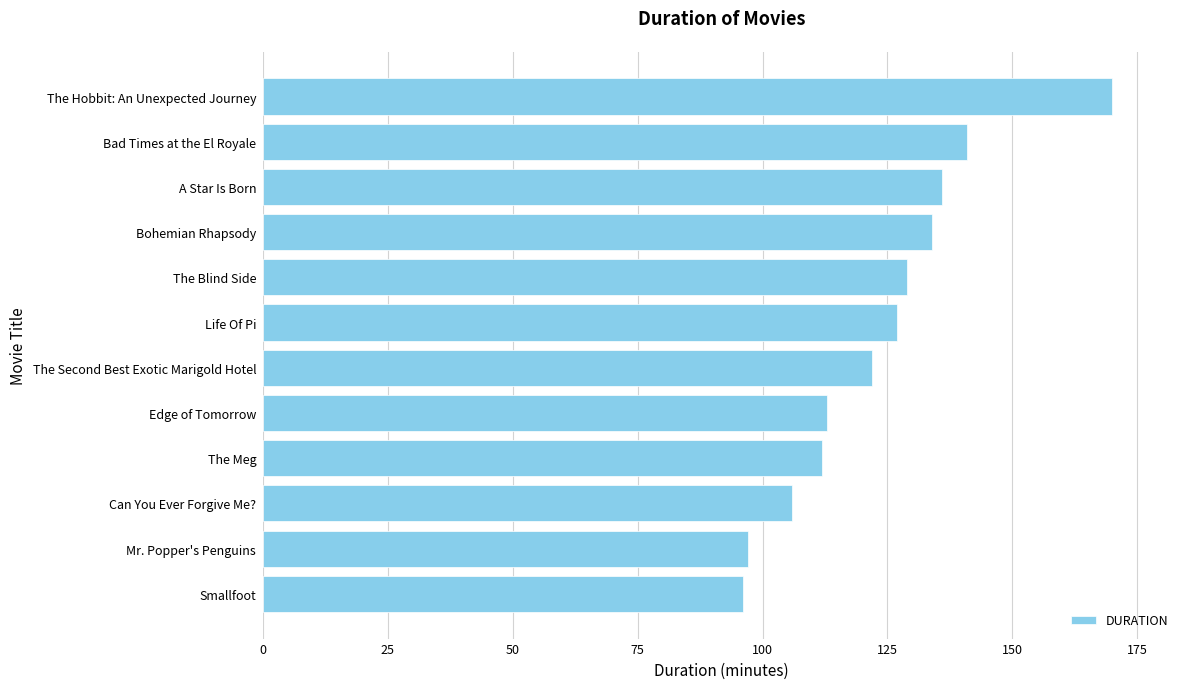

Reading top to bottom, transcribe all the data shown in this chart.

The Hobbit: An Unexpected Journey=170	Bad Times at the El Royale=141	A Star Is Born=136	Bohemian Rhapsody=134	The Blind Side=129	Life Of Pi=127	The Second Best Exotic Marigold Hotel=122	Edge of Tomorrow=113	The Meg=112	Can You Ever Forgive Me?=106	Mr. Popper's Penguins=97	Smallfoot=96